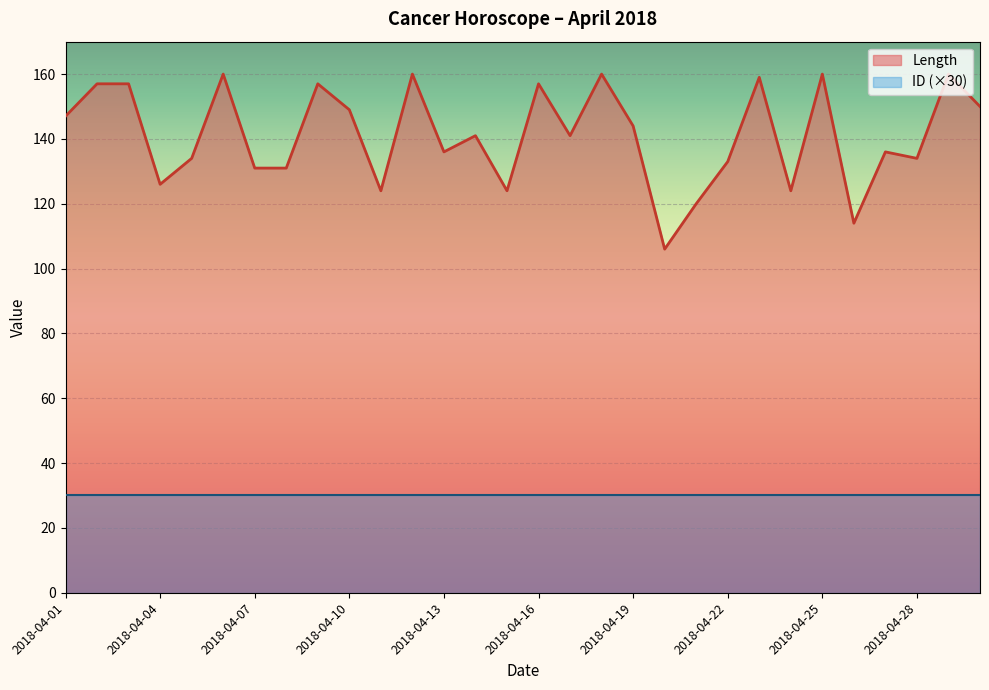

Rank the categories by value from highest to lowest.

2018-04-06, 2018-04-12, 2018-04-18, 2018-04-25, 2018-04-29, 2018-04-23, 2018-04-02, 2018-04-03, 2018-04-09, 2018-04-16, 2018-04-30, 2018-04-10, 2018-04-01, 2018-04-19, 2018-04-14, 2018-04-17, 2018-04-13, 2018-04-27, 2018-04-05, 2018-04-28, 2018-04-22, 2018-04-07, 2018-04-08, 2018-04-04, 2018-04-11, 2018-04-15, 2018-04-24, 2018-04-21, 2018-04-26, 2018-04-20